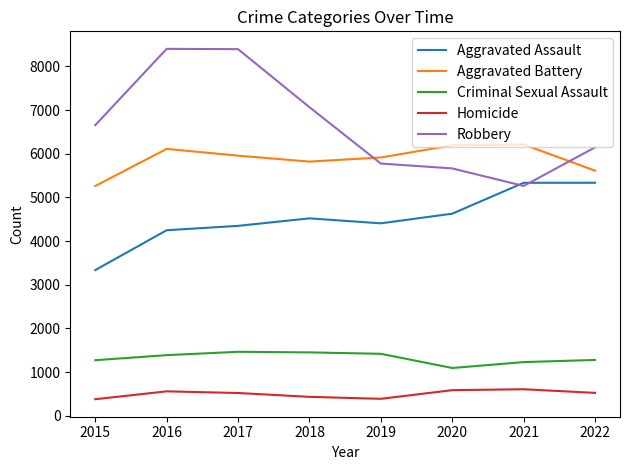

Which series has the widest spread of values?

Robbery